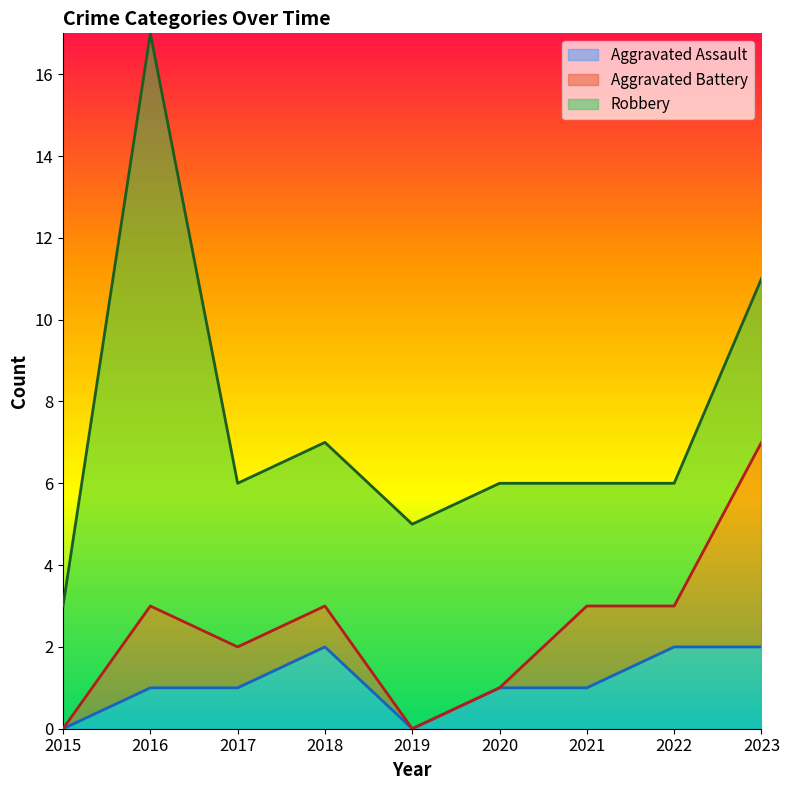

How many values in Aggravated Assault are above zero?

7